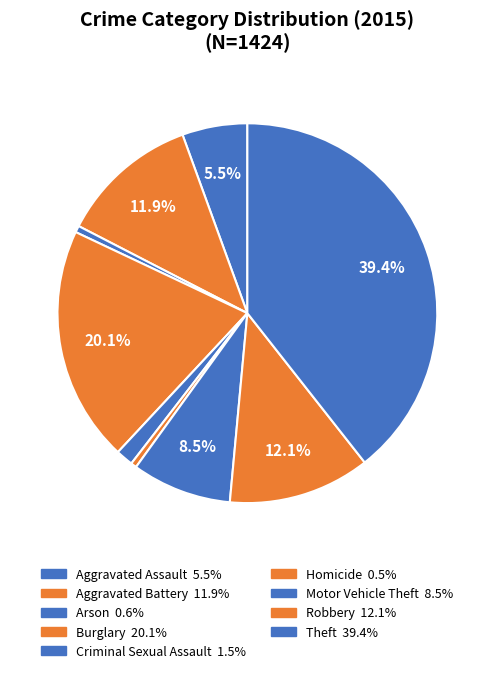

How many segments does this pie chart have?

9